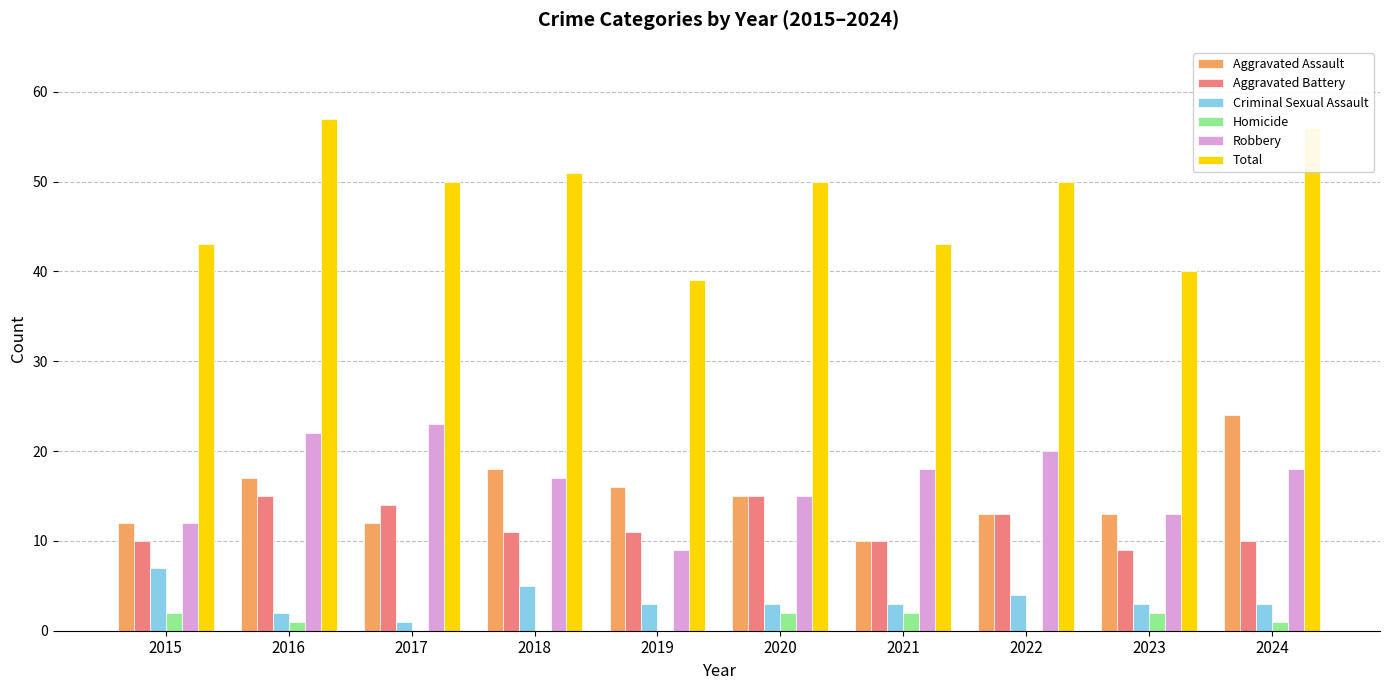

Where does the Aggravated Assault series first go above 15?

2016